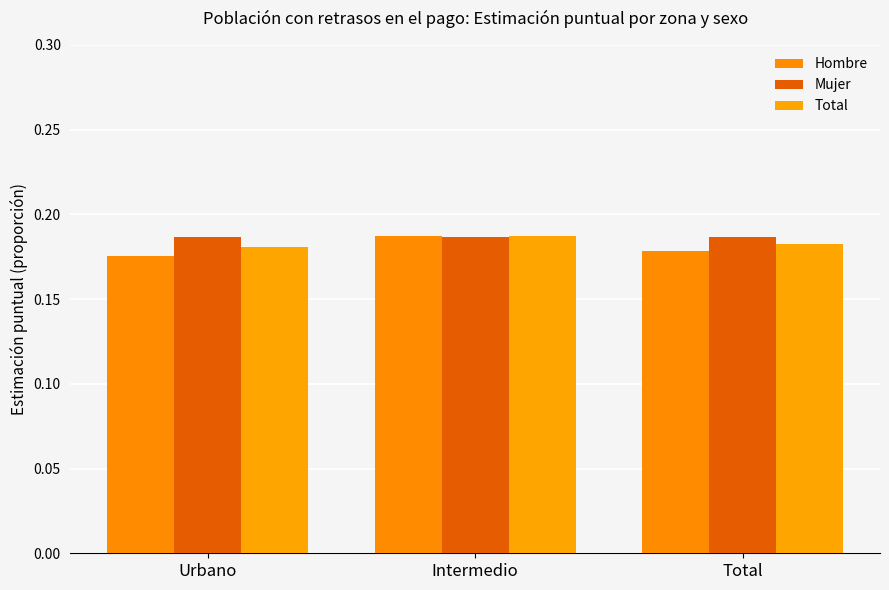

What are all the series names shown in the legend?

Hombre, Mujer, Total